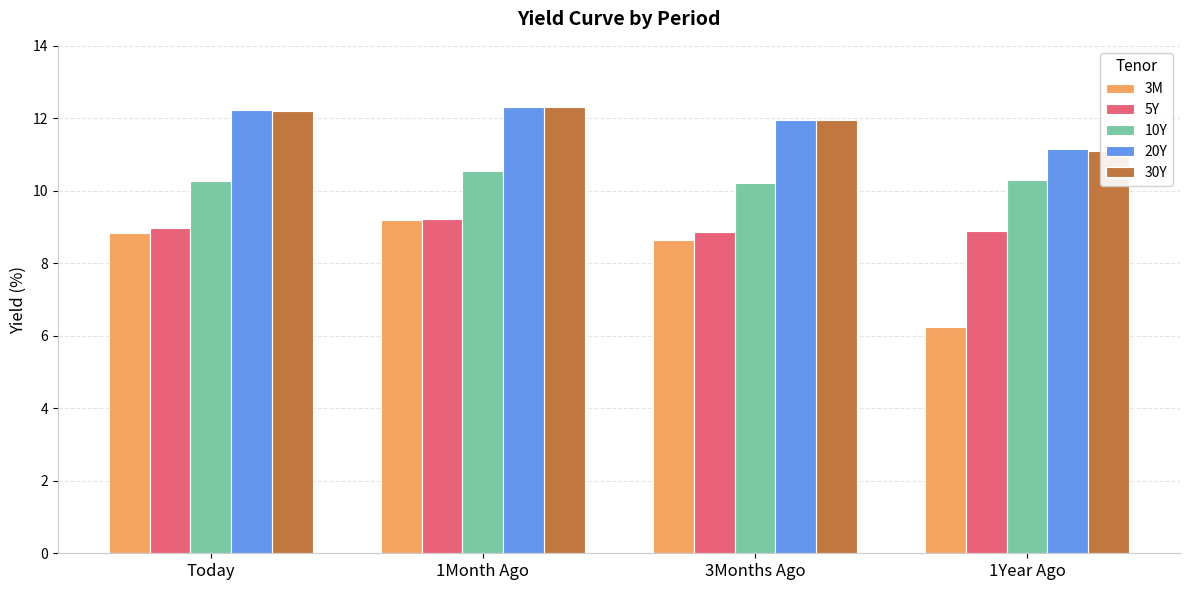

How many values in the 3M series are below 8?

1